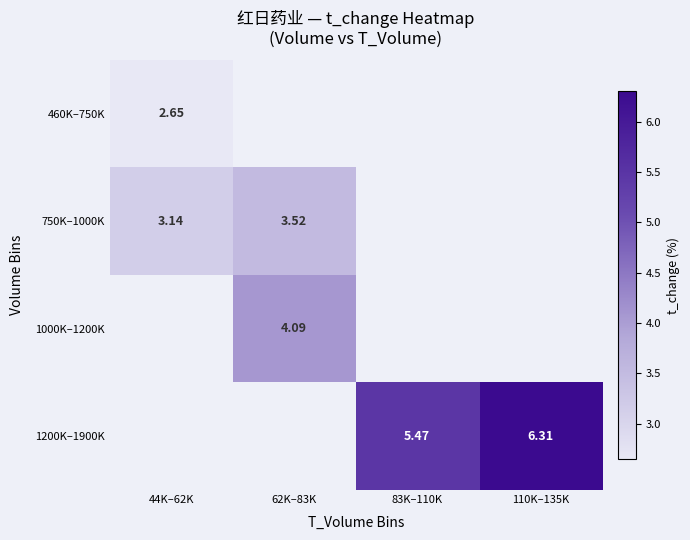

True or false: 1000K–1200K has a value of 1.7 at 62K–83K.

False